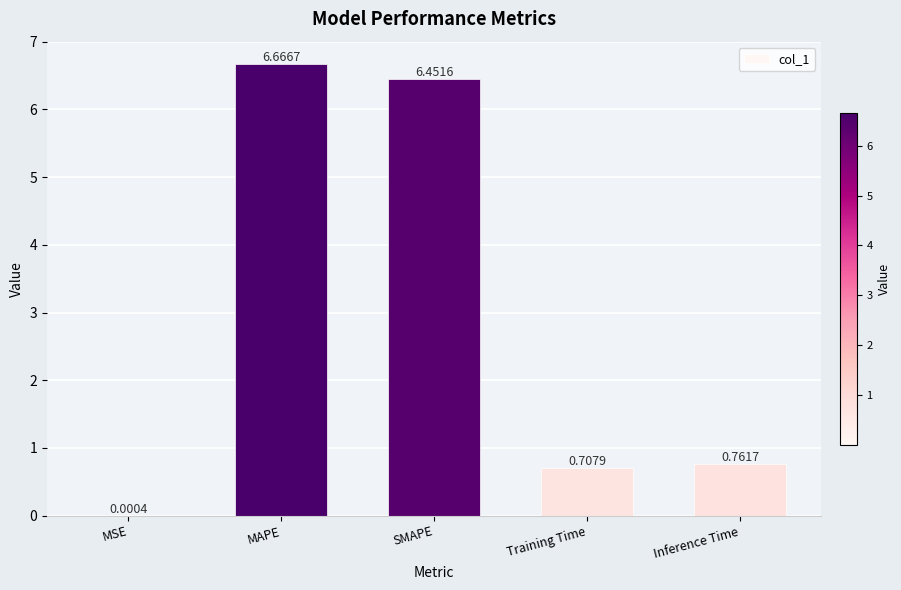

Count the number of categories in the chart.

5